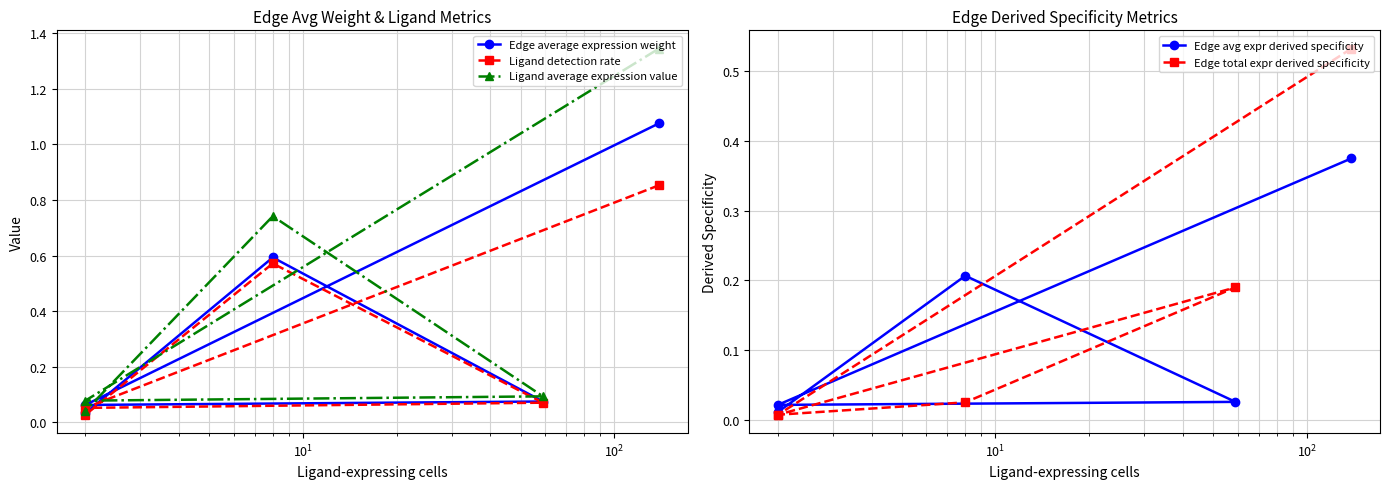

True or false: Edge avg expr derived specificity and Ligand average expression value intersect in this chart.

False